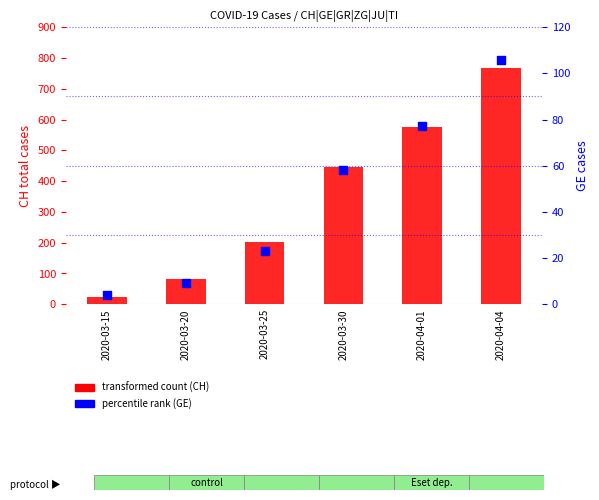

Which series reaches the maximum Y coordinate?

CH total count